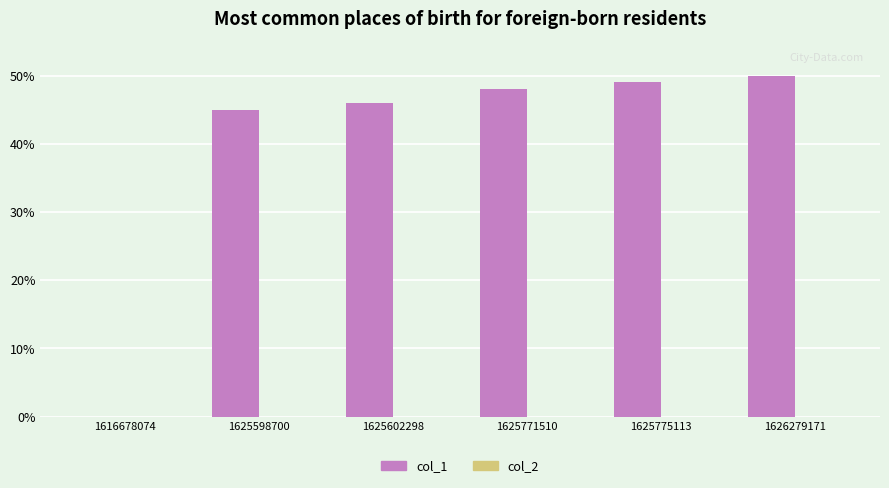

Reading right to left, what are all the values shown in this chart?

1626279171=50	1625775113=49	1625771510=48	1625602298=46	1625598700=45	1616678074=0